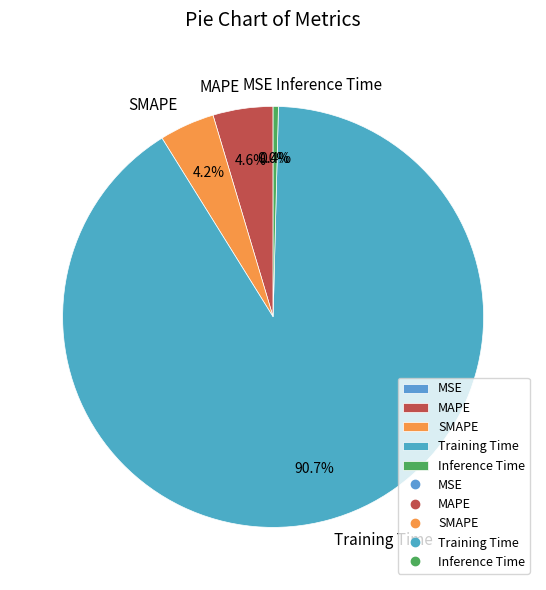

Is SMAPE the majority of the pie?

No